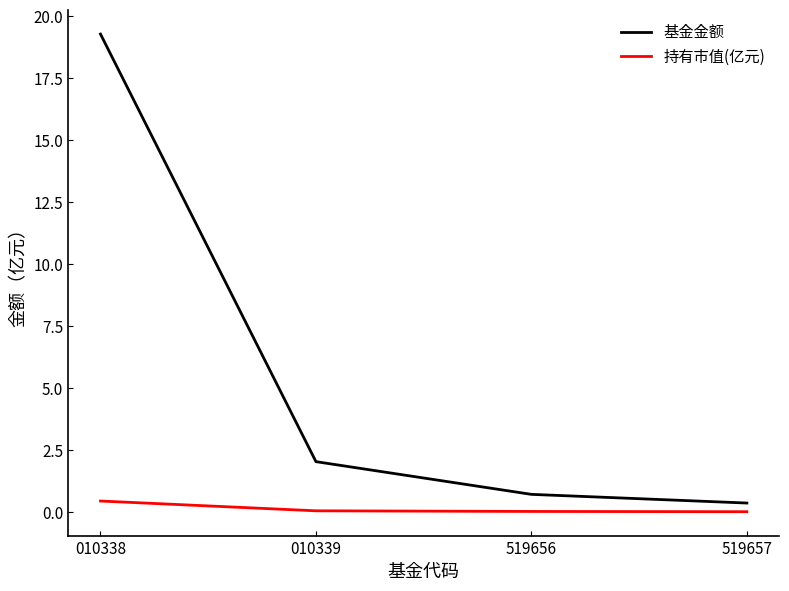

List the series in order of their peak value, highest first.

基金金额, 持有市值(亿元)